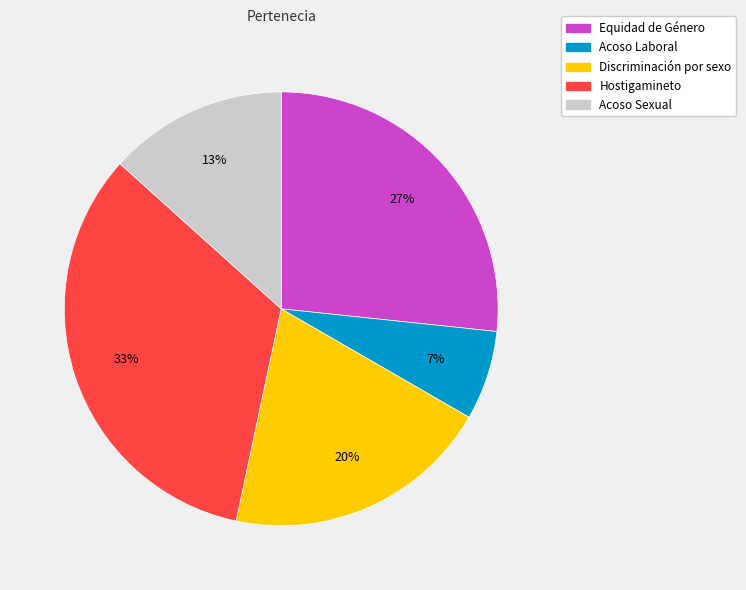

Is it true that Acoso Sexual is 4% of the pie?

False